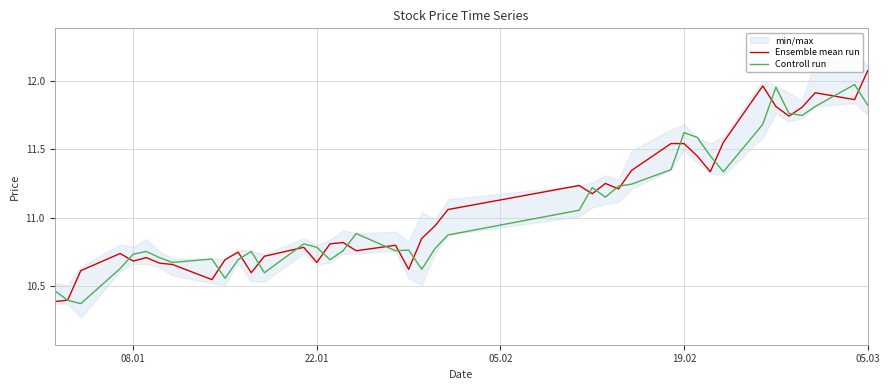

True or false: Ensemble mean run has more than 1 interior local peaks.

True